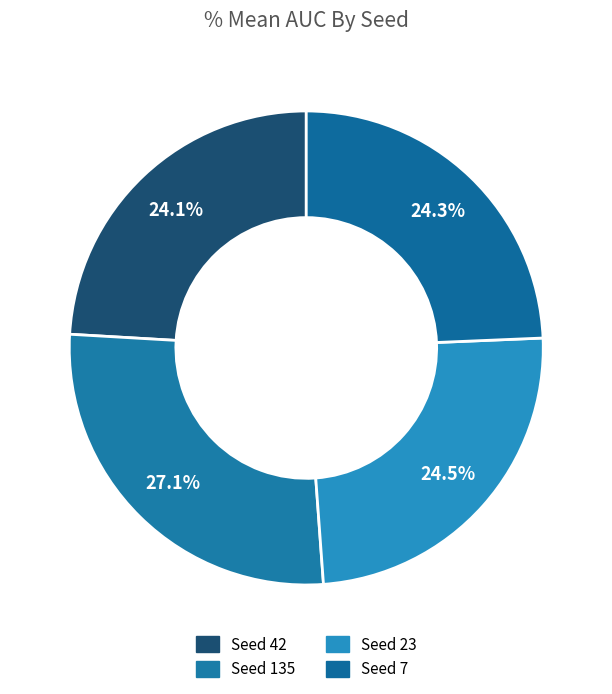

How many slices are in this pie chart?

4